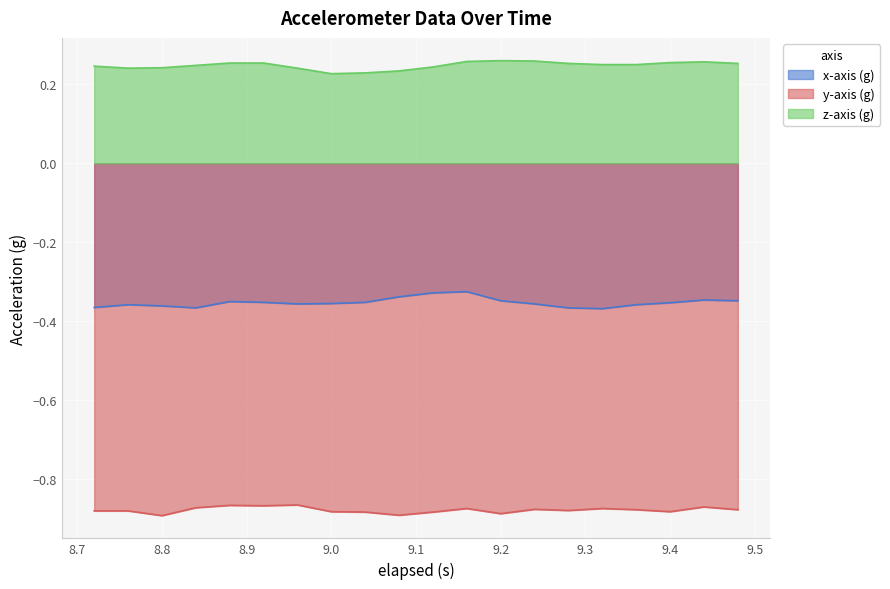

In x-axis (g), how many points are higher than both neighbors (excluding endpoints)?

4